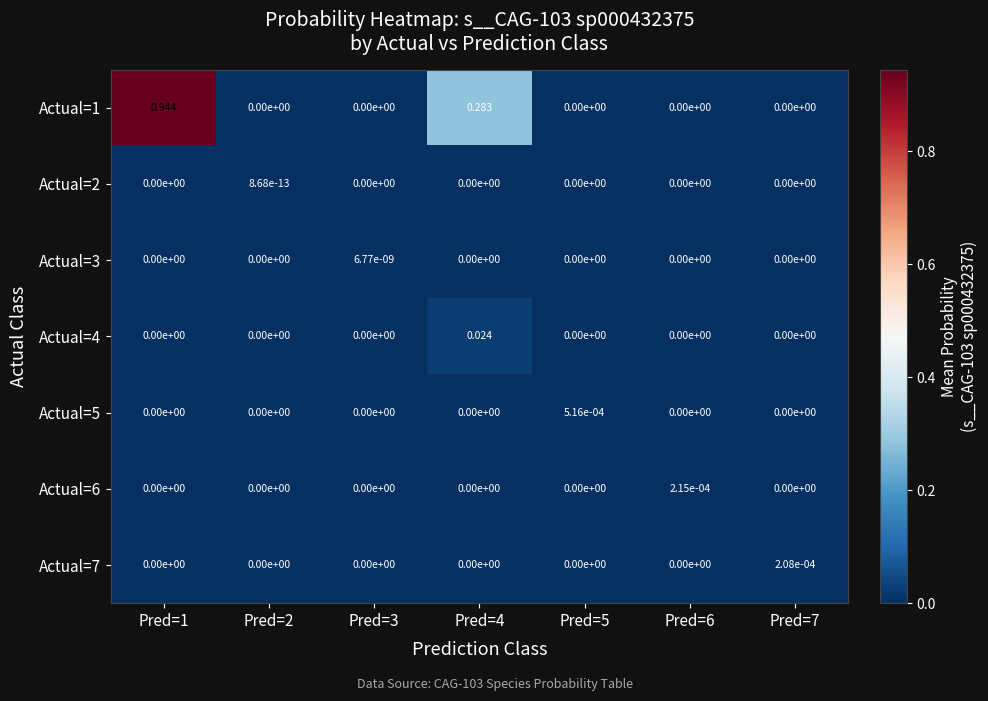

Is the value of Actual=5 at Pred=5 greater than the value of Actual=4 at Pred=3?

Yes